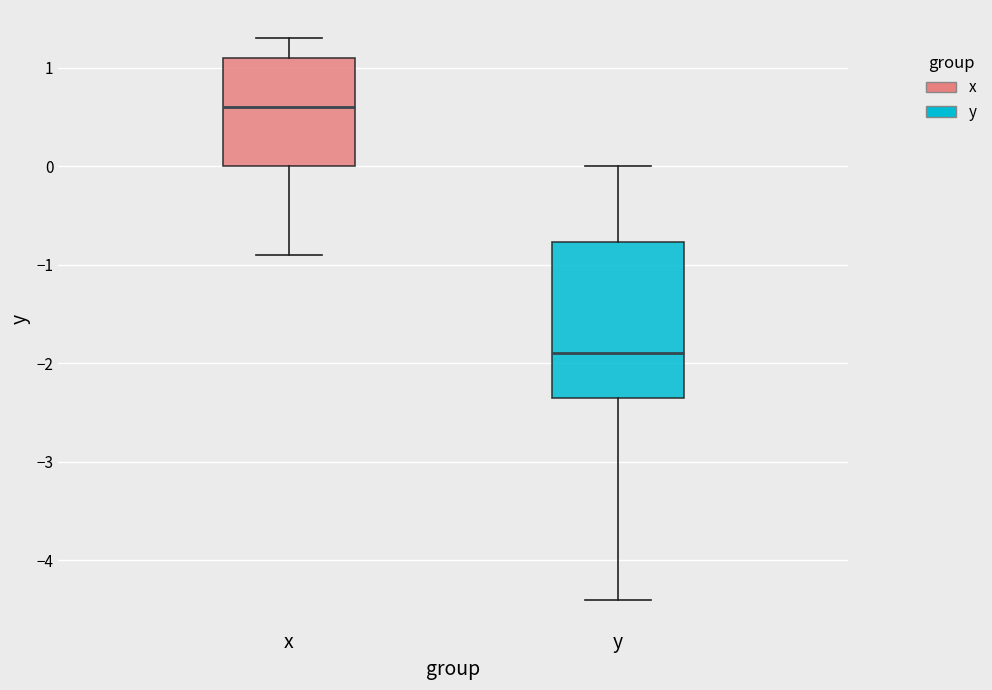

Which box is the tallest, from its lower edge to its upper edge?

y